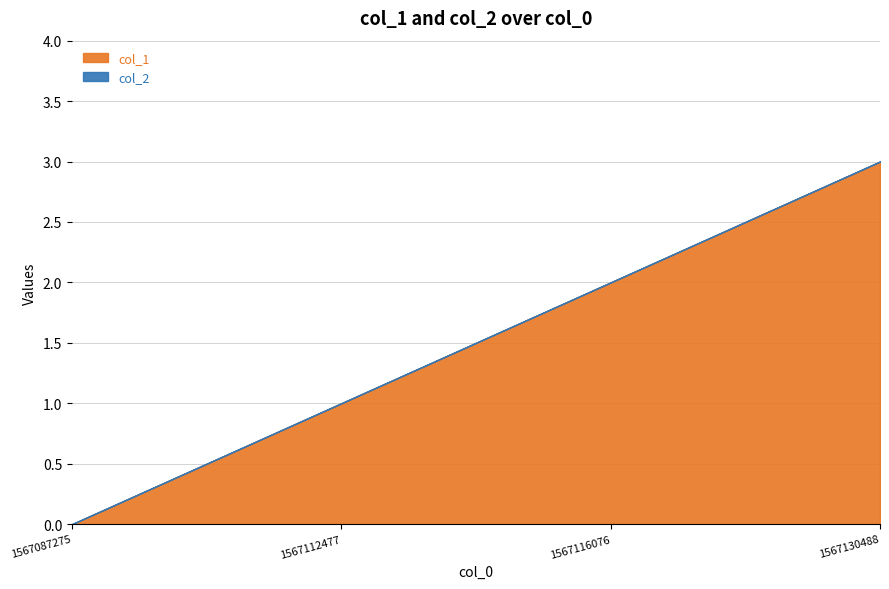

What is the difference between the col_1 values at 1567112477 and 1567130488?

2